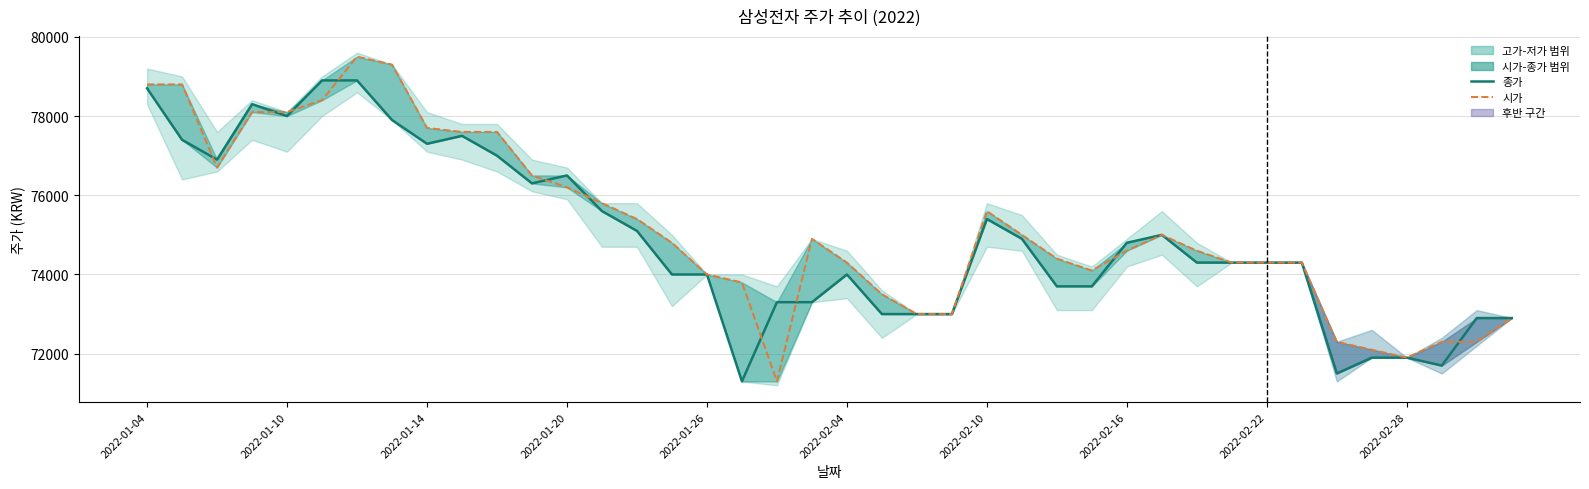

What is the greatest value displayed?

79500